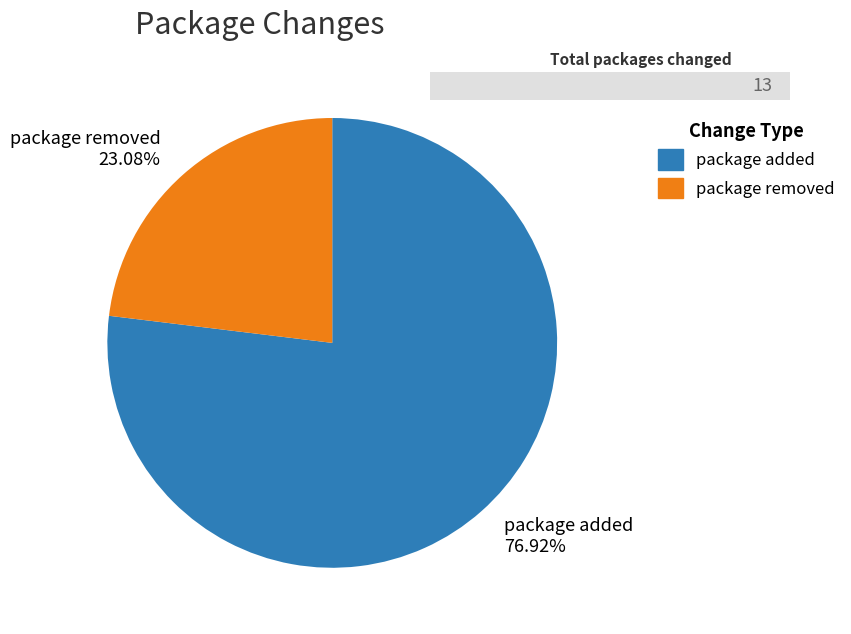

Approximately how many times larger is the value at package removed compared to package added?

0.3